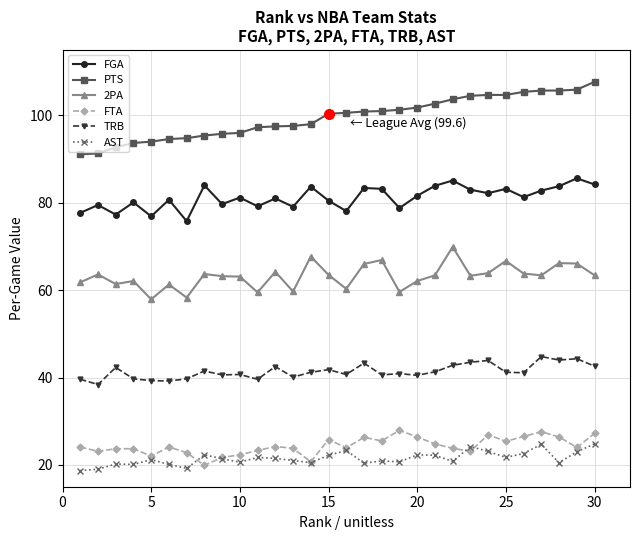

What is the maximum value for PTS?

107.7